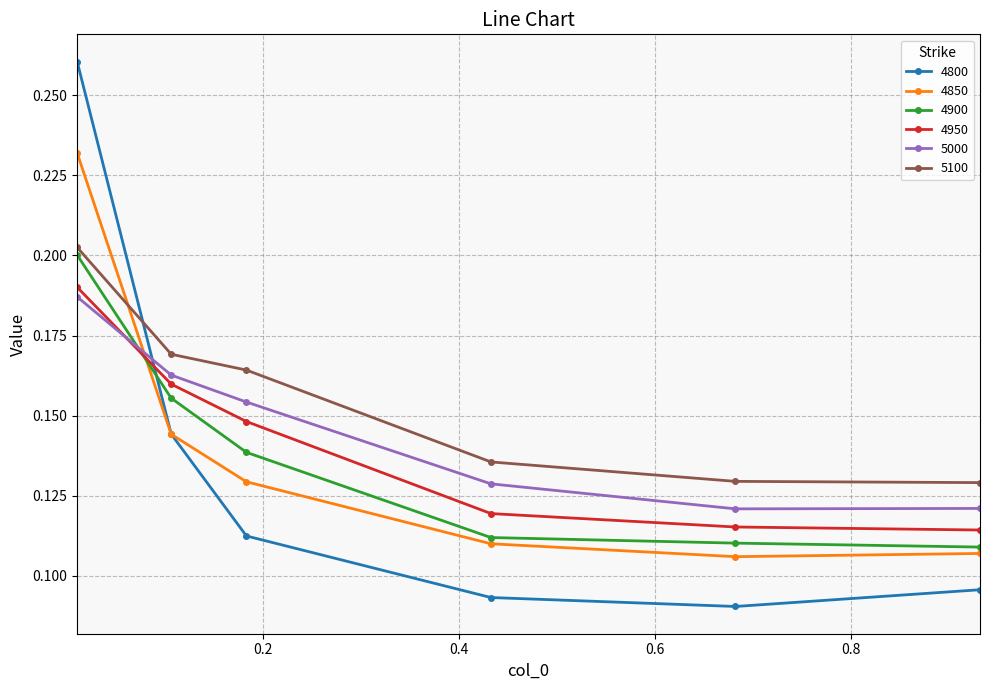

What is the sum of all 4950 values?

0.8